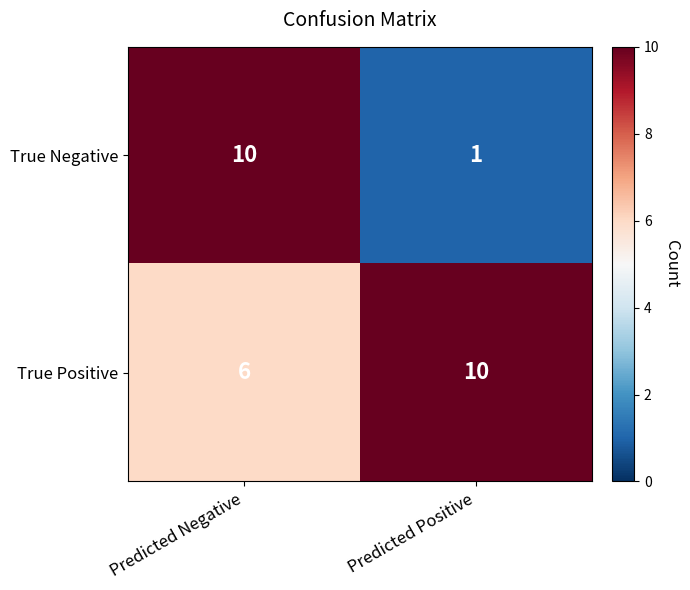

At which label is True Positive closest to 8?

Predicted Negative